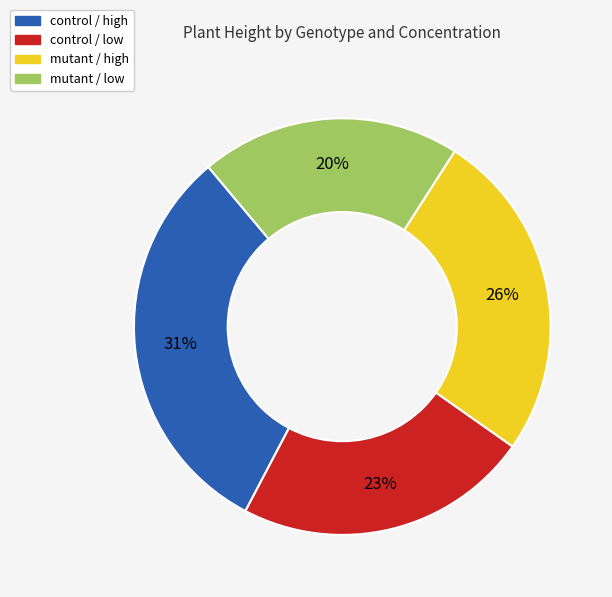

How many segments does this pie chart have?

4